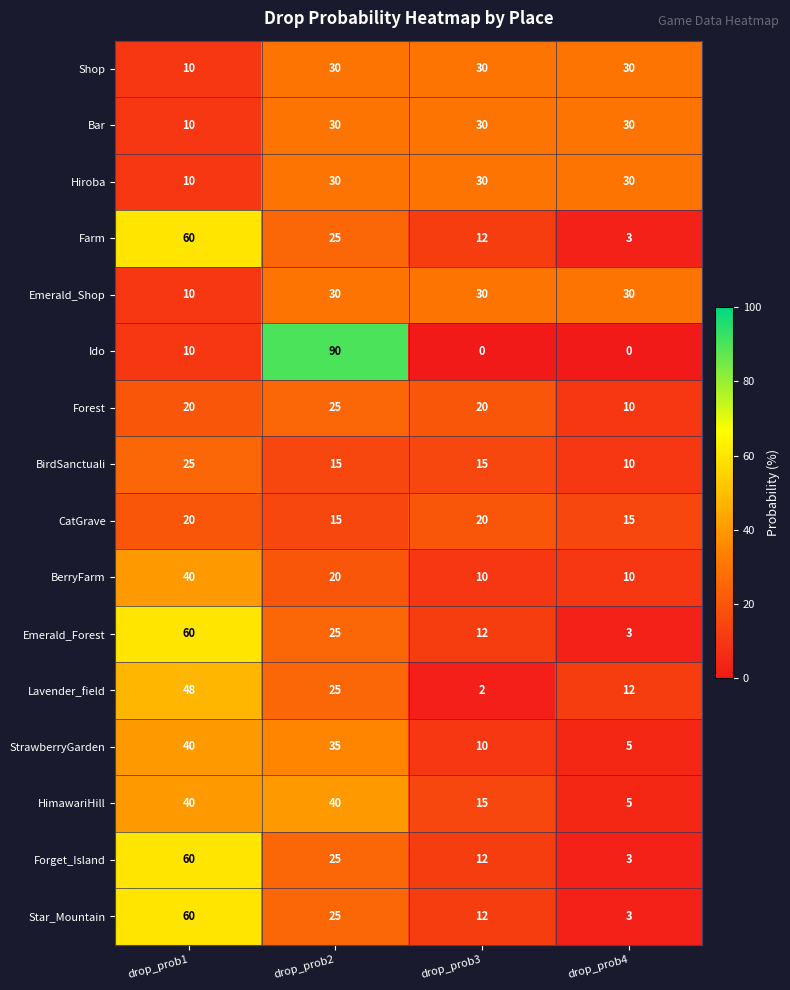

Count the number of categories in the chart.

4